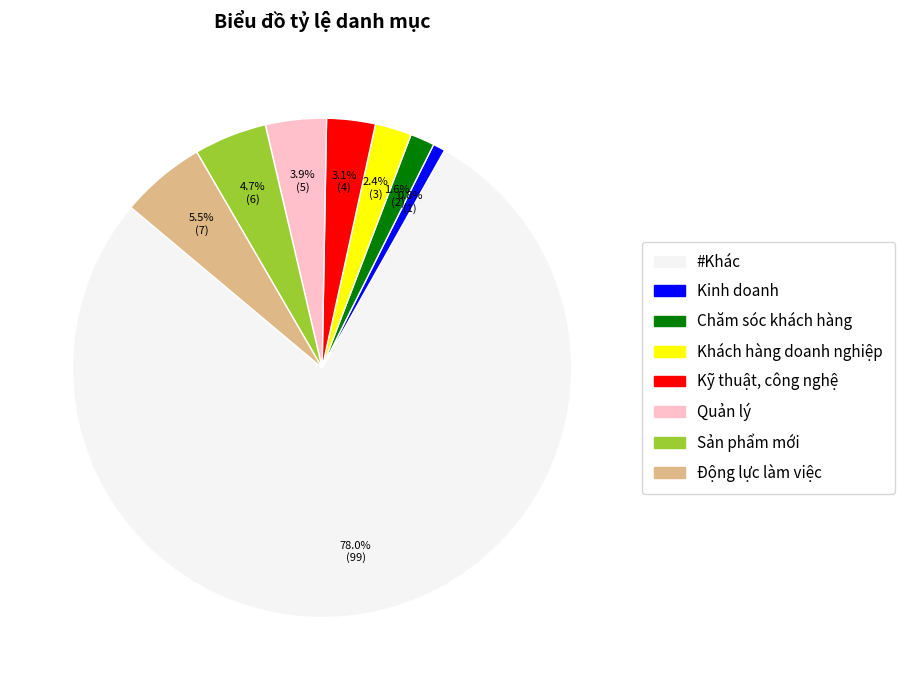

What percentage do Quản lý and #Khác together represent?

81.9%